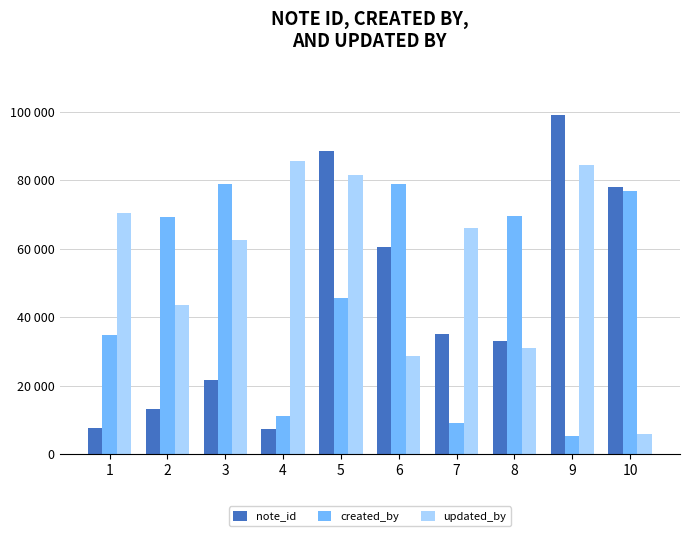

What is the approximate value of updated_by at 6?

28546